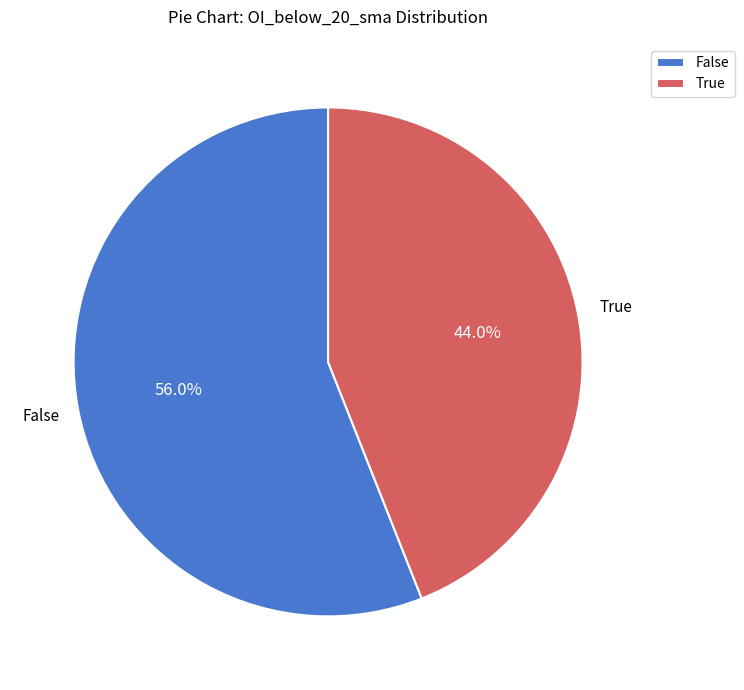

Does any single category account for the majority?

Yes